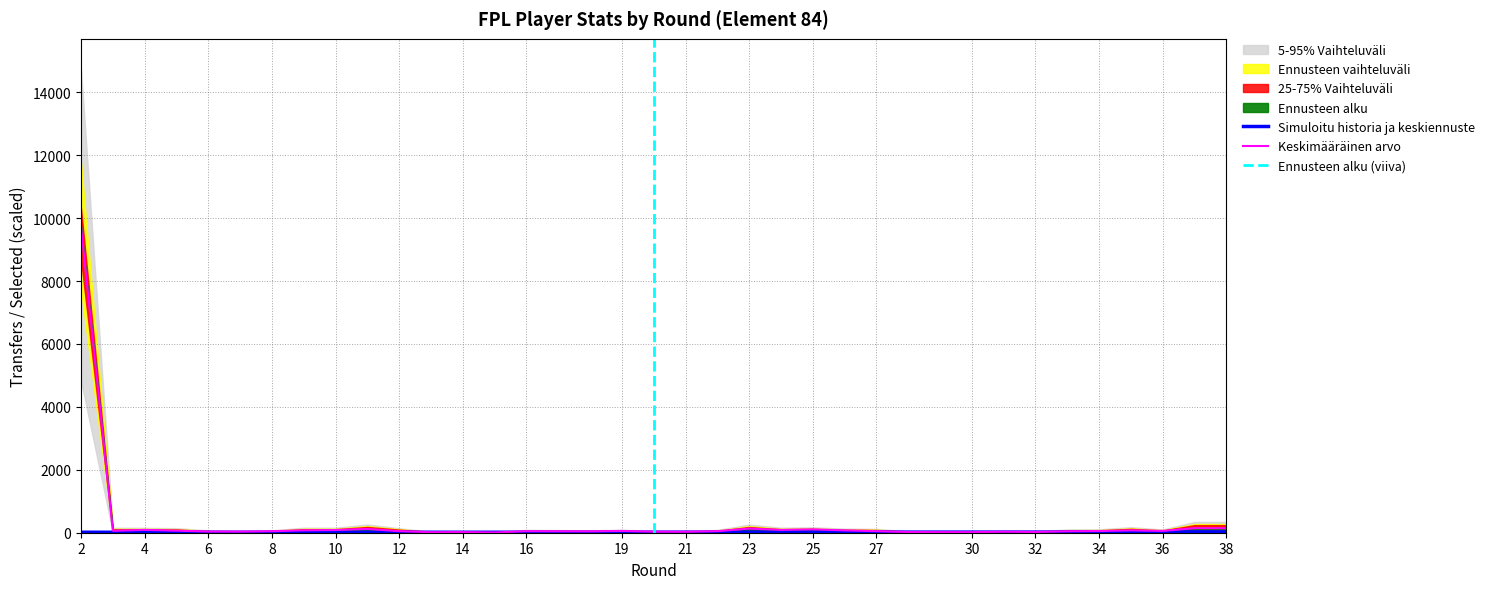

Which label corresponds to the smallest value in the chart?

15